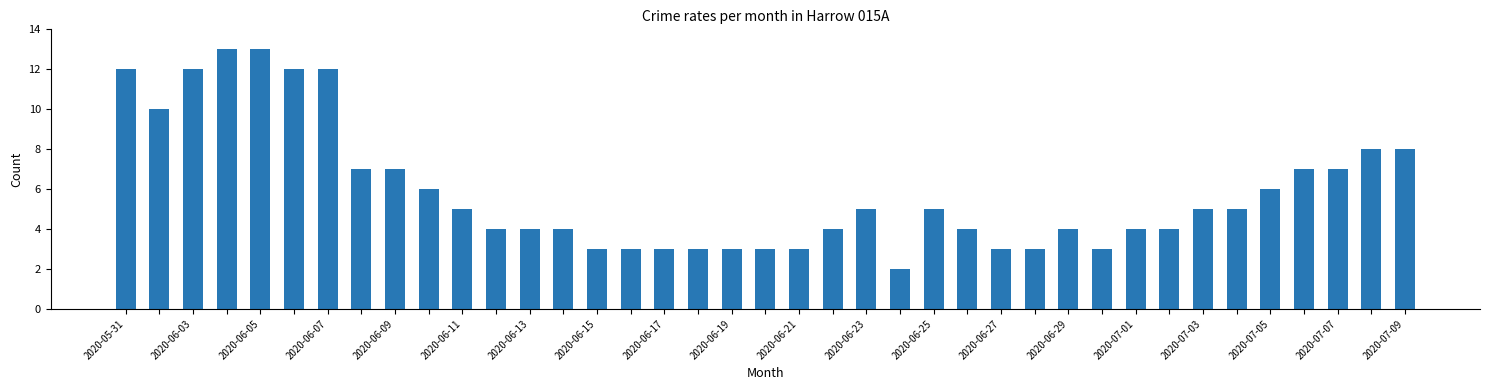

What is the difference between the maximum and minimum values?

11